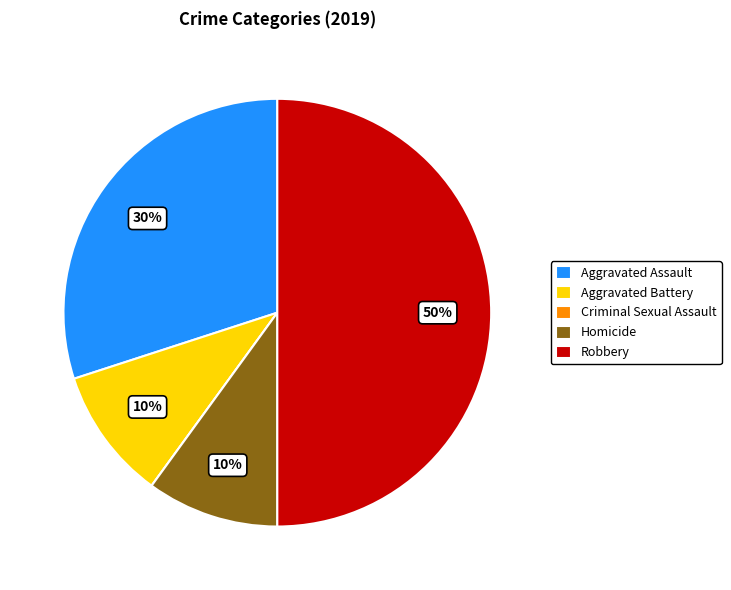

Is Aggravated Assault the majority of the pie?

No